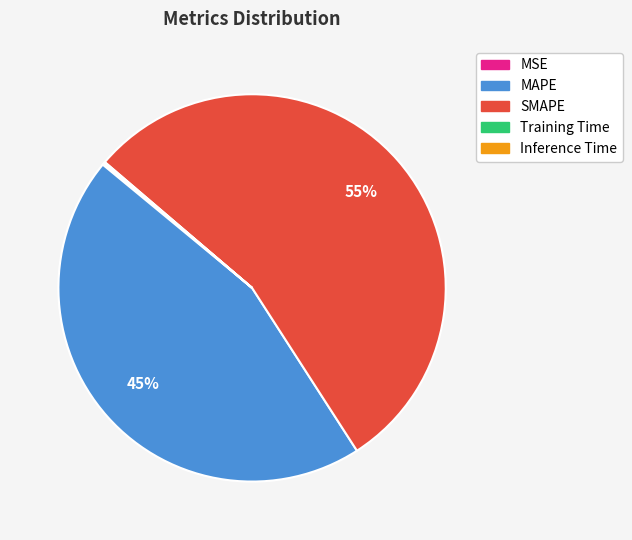

Do MAPE and SMAPE together represent more than half of the pie?

Yes